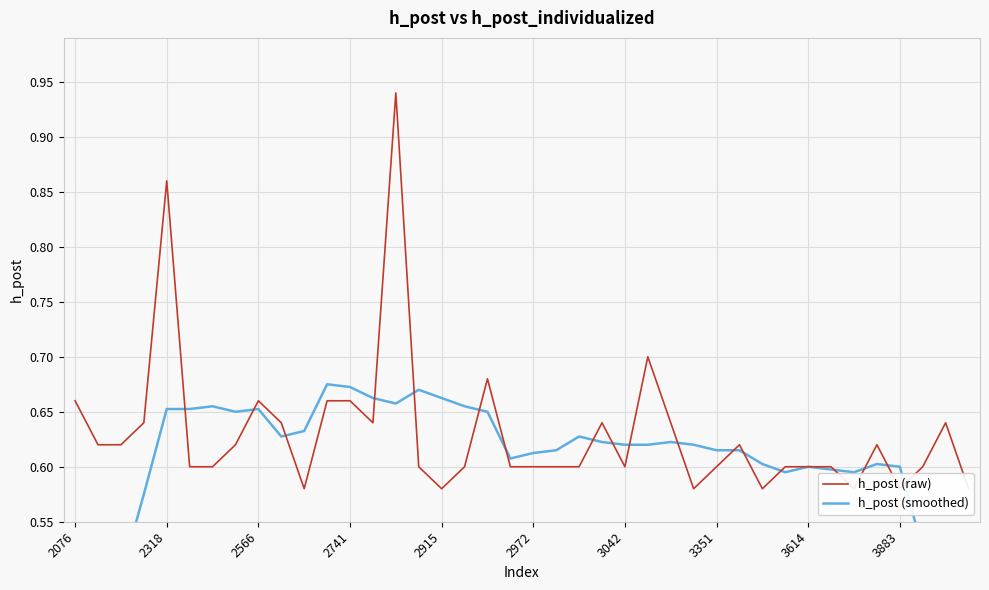

What is the value of the h_post (raw) point at the 19th from the left?

0.7